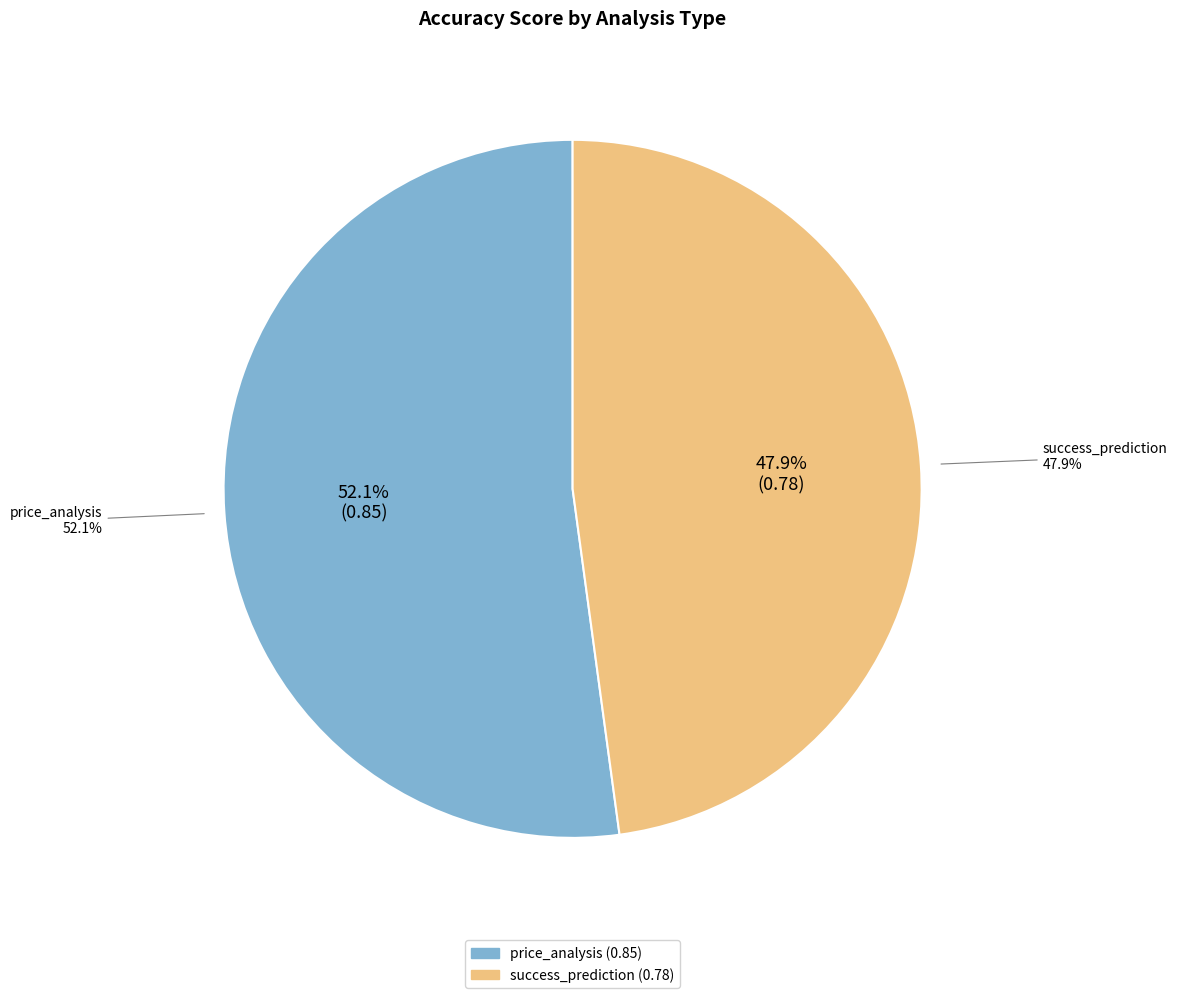

To the nearest percent, what is the difference between the largest and smallest slice percentages?

4%